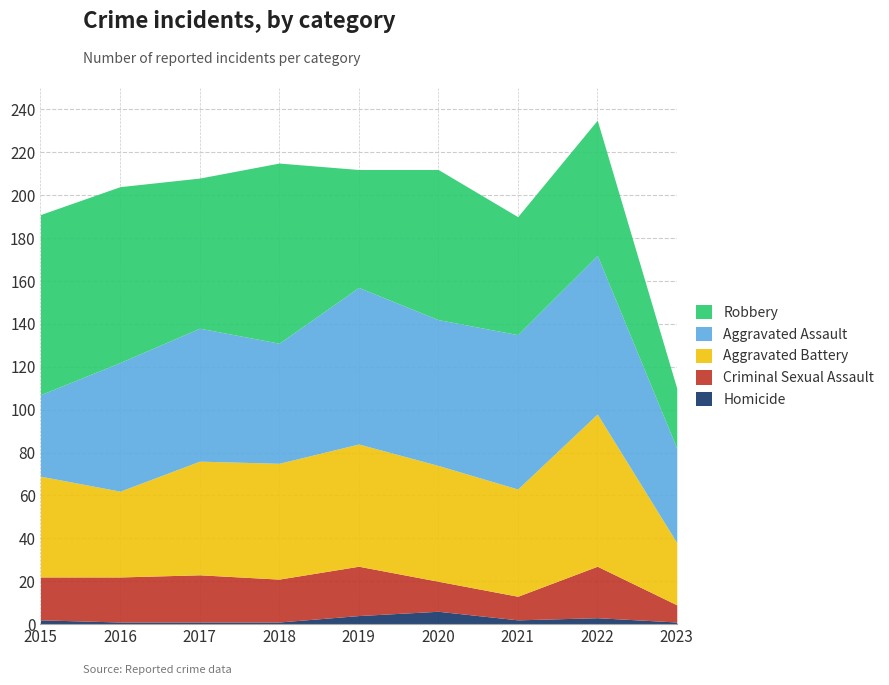

Rank the series by their maximum value, from highest to lowest.

Robbery, Aggravated Assault, Aggravated Battery, Criminal Sexual Assault, Homicide